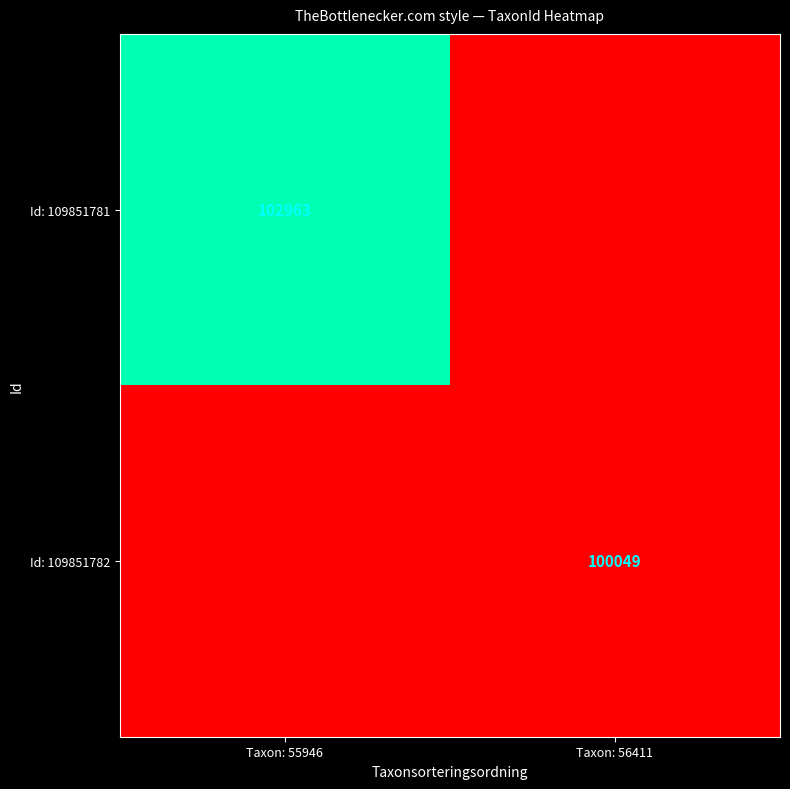

True or false: Id: 109851782 has a value of 100049 at Taxon: 56411.

True